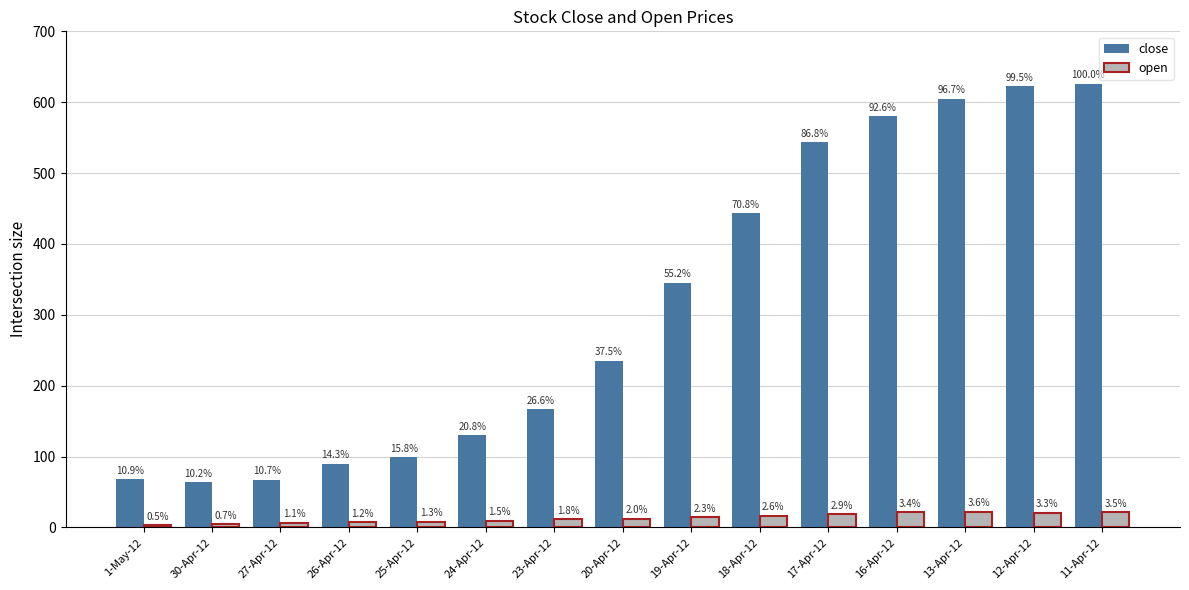

What is the sum of the close values at 23-Apr-12 and 27-Apr-12?

233.7